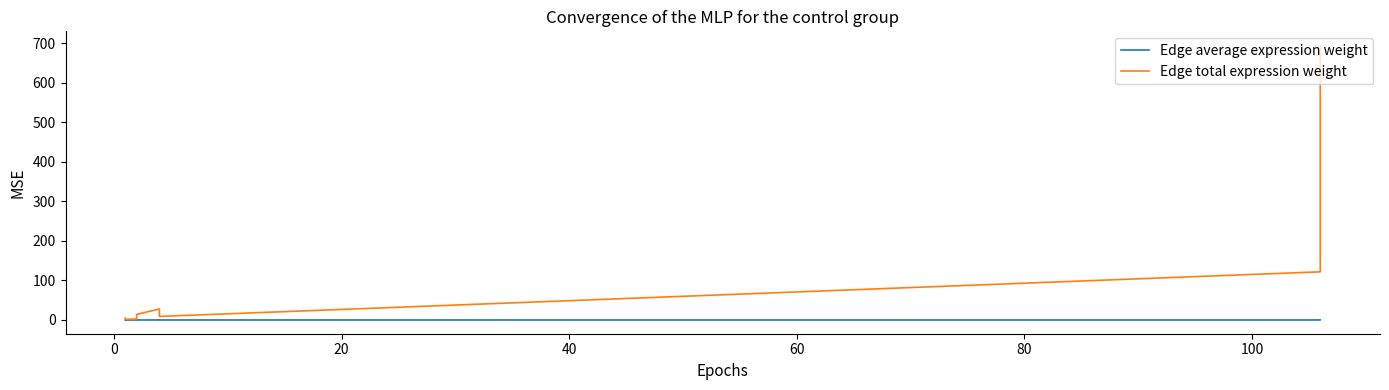

What is the greatest value displayed?

695.0